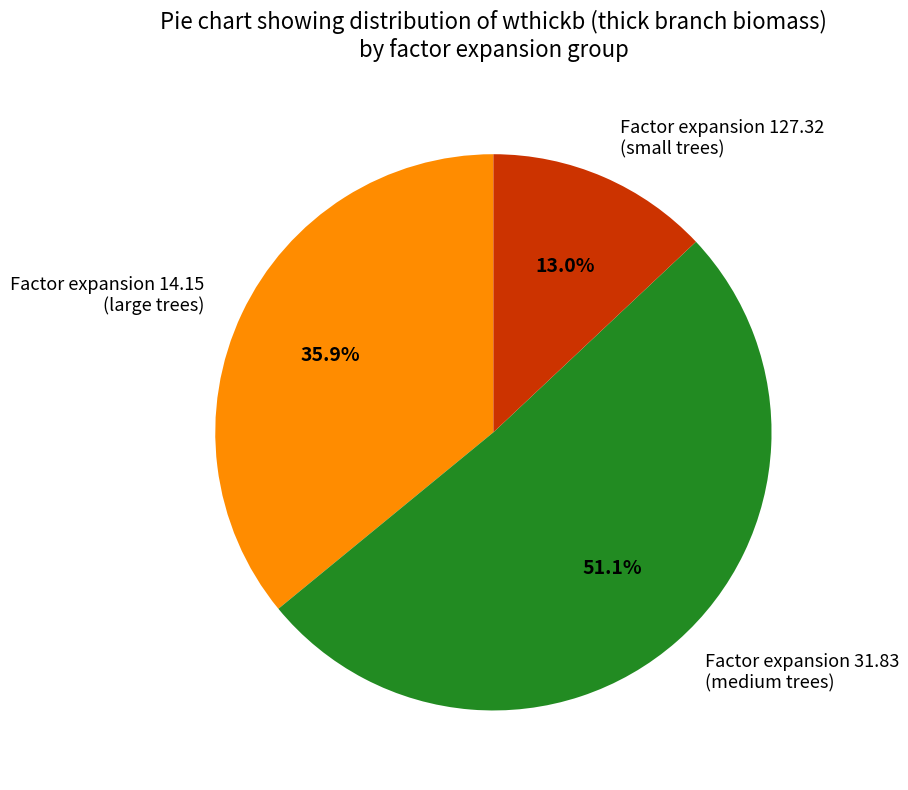

Count the number of slices in the pie.

3